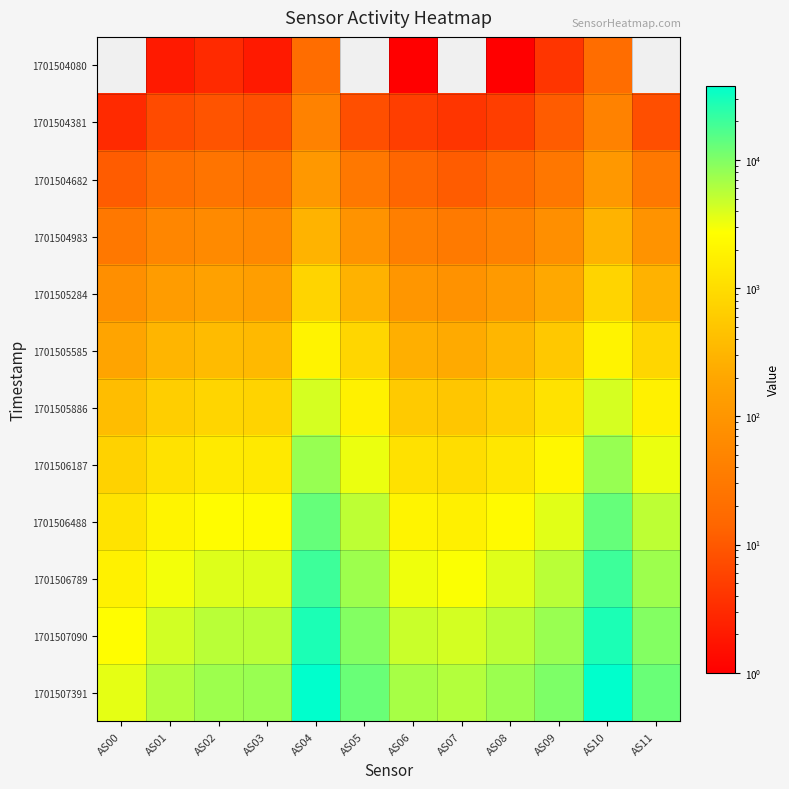

How many data points does each series have?

12